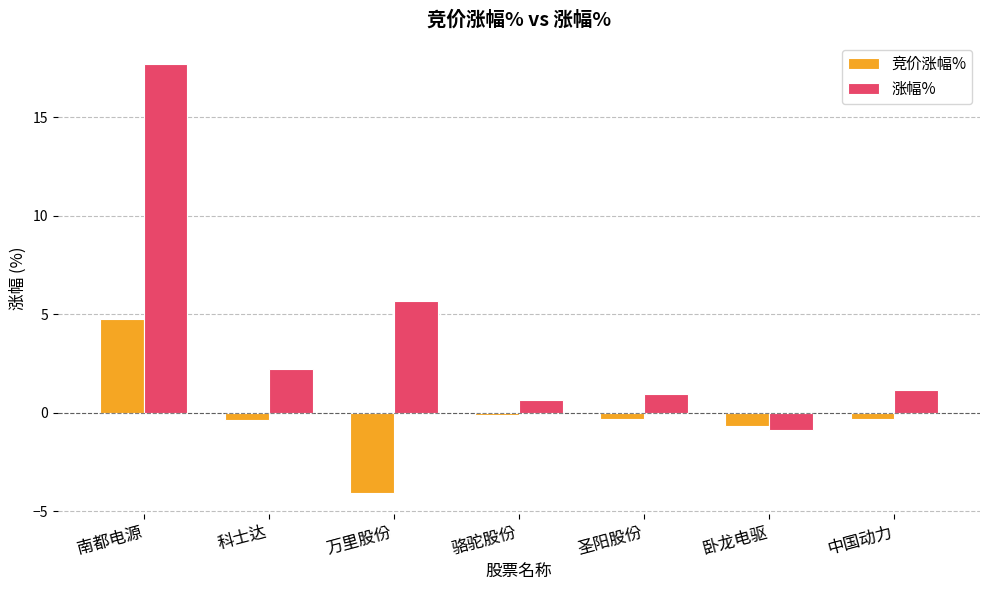

List the series in order of their peak value, highest first.

涨幅%, 竞价涨幅%